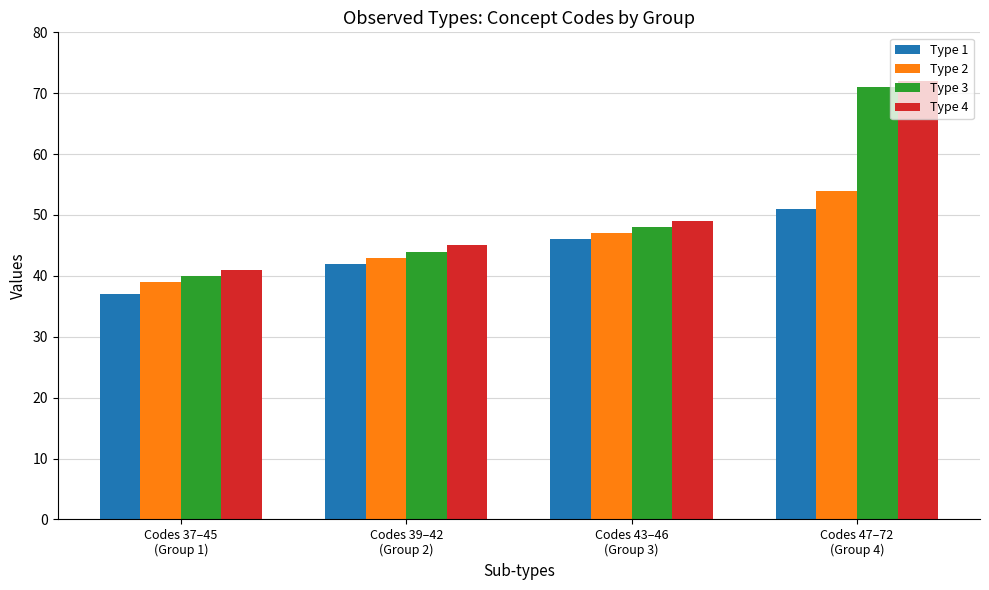

What is the label of the 2nd bar from the left?

Codes 39–42
(Group 2)